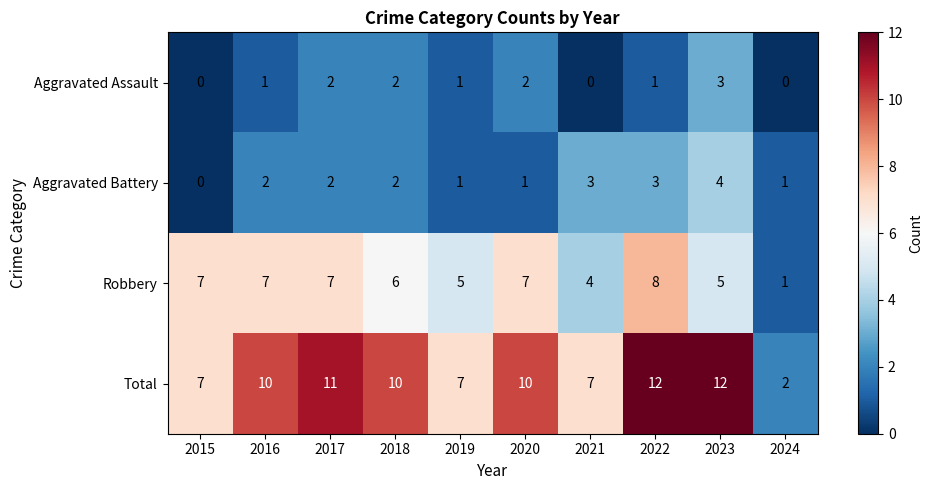

The value of Robbery at 2023 is 3. True or false?

False